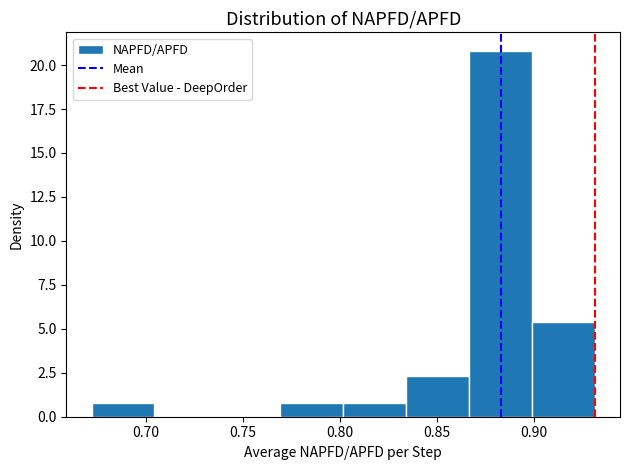

Over which range of the x-axis is the bar tallest?

0.865 to 0.900